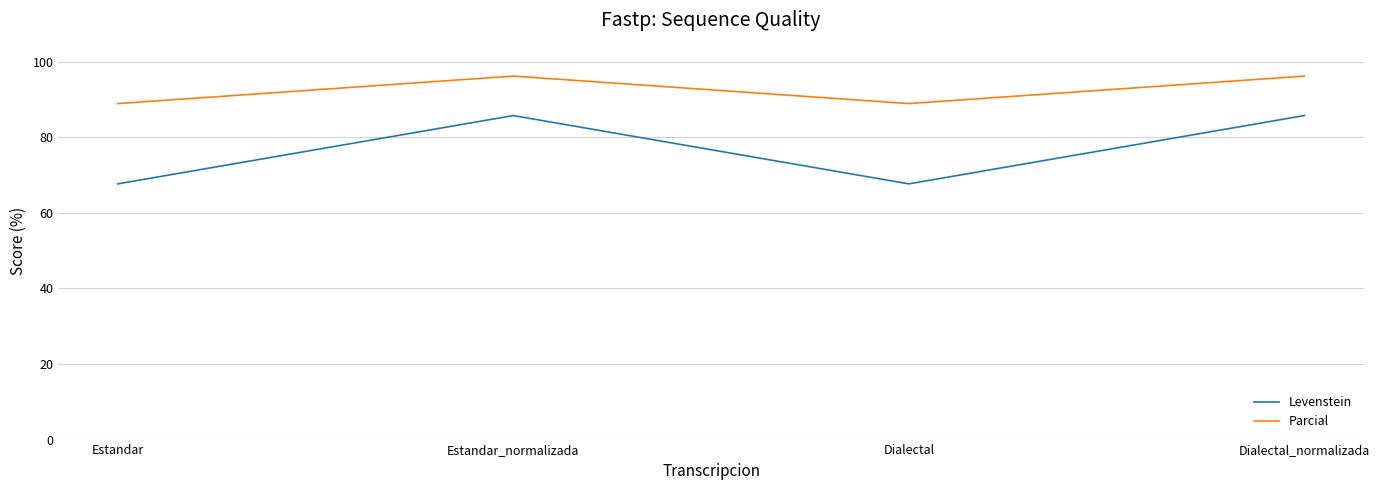

The Levenstein series shows 29.5 at Dialectal_normalizada. True or false?

False